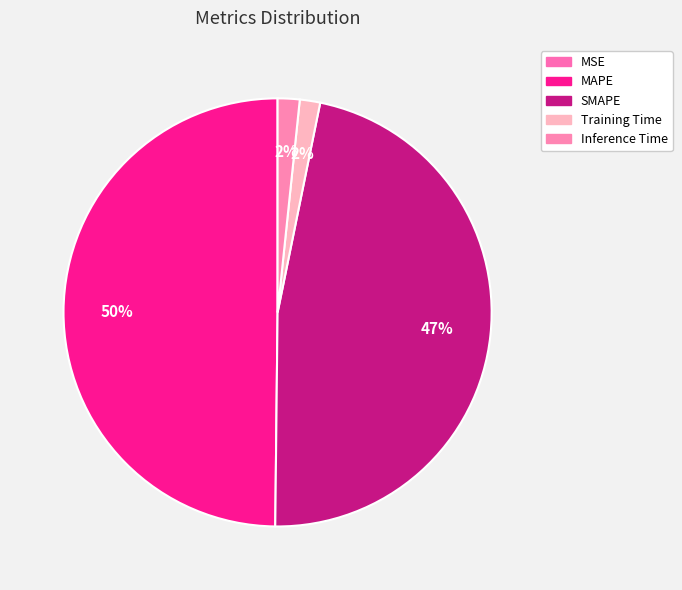

Does Training Time represent more than half of the total?

No